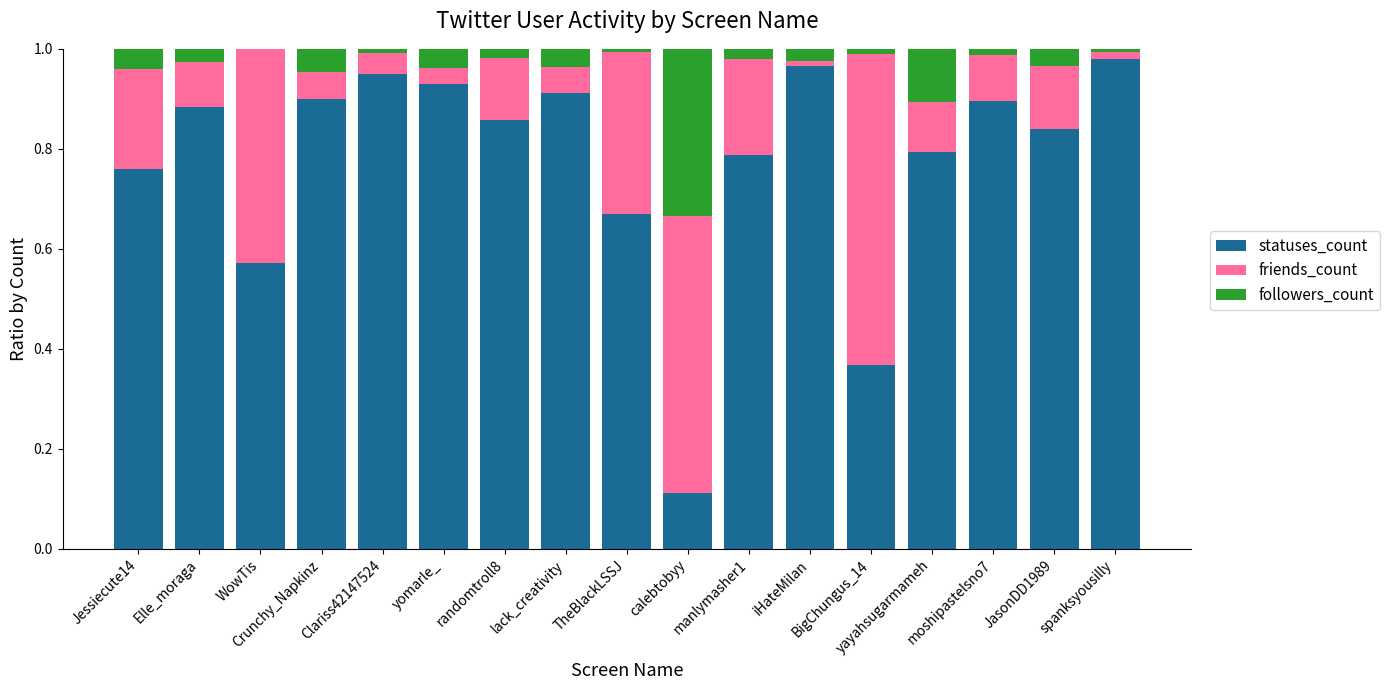

What are all the series names shown in the legend?

statuses_count, friends_count, followers_count